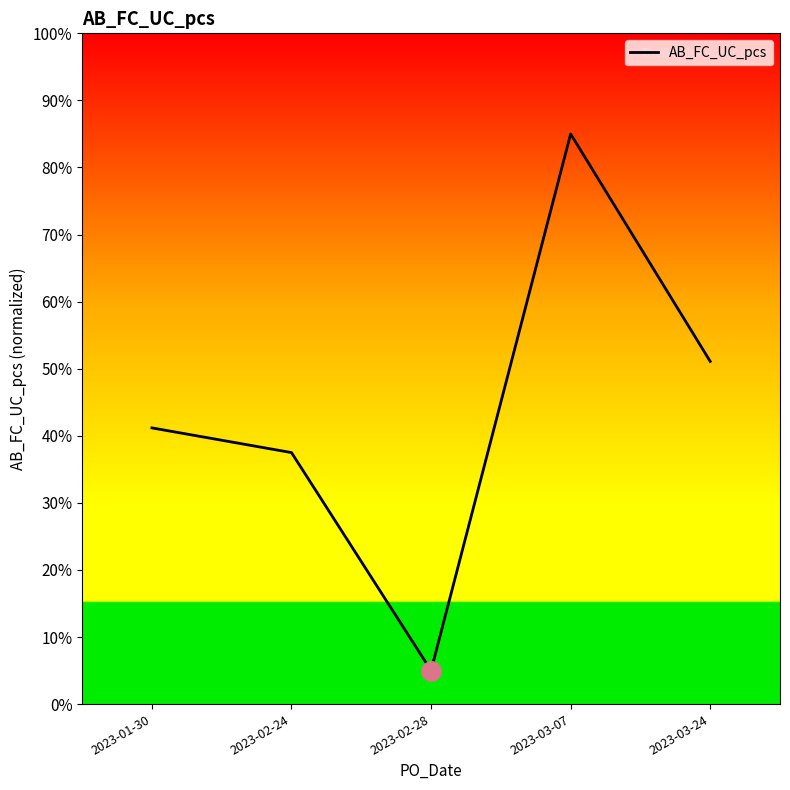

What is the difference between the maximum and minimum values?

80.0